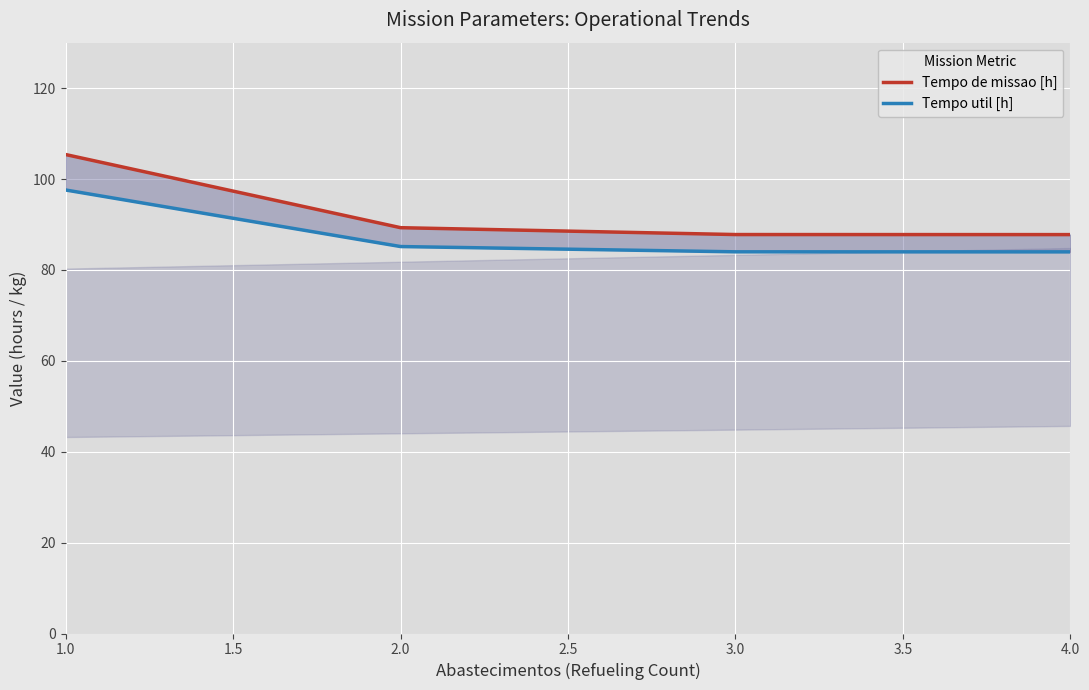

Rank the series by their maximum value, from highest to lowest.

Tempo de missao [h], Tempo util [h]